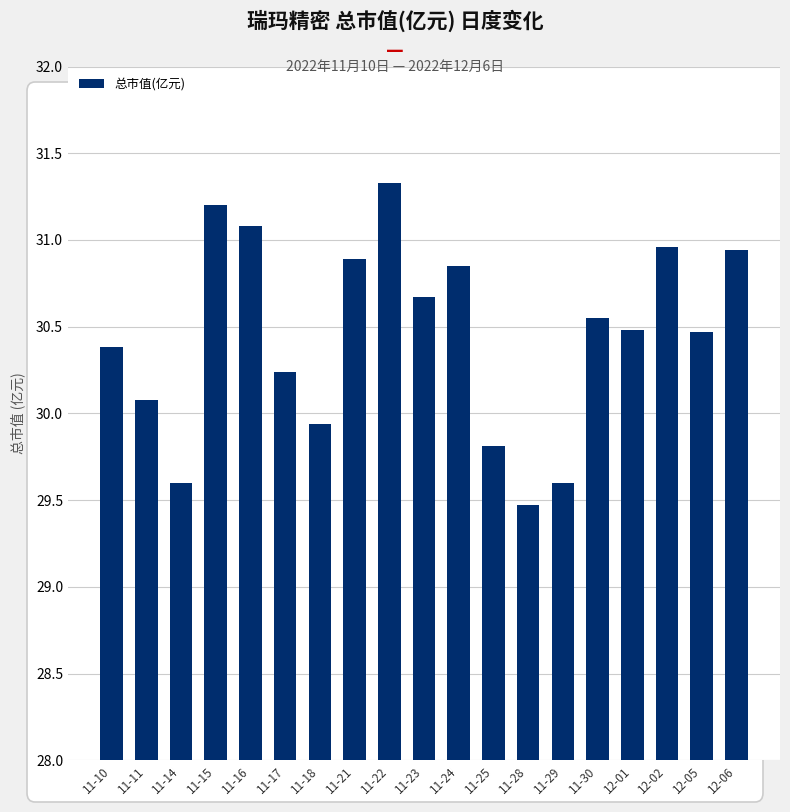

What is the difference between the maximum and minimum values?

1.9